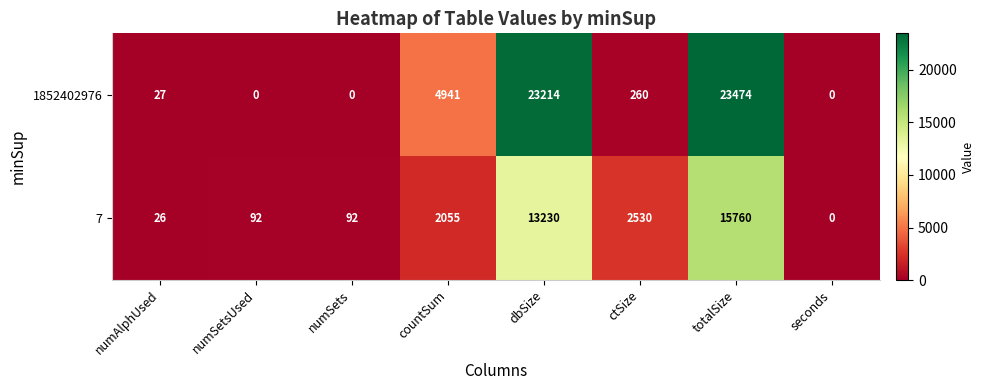

Is it true that 1852402976 equals 260 at ctSize?

True